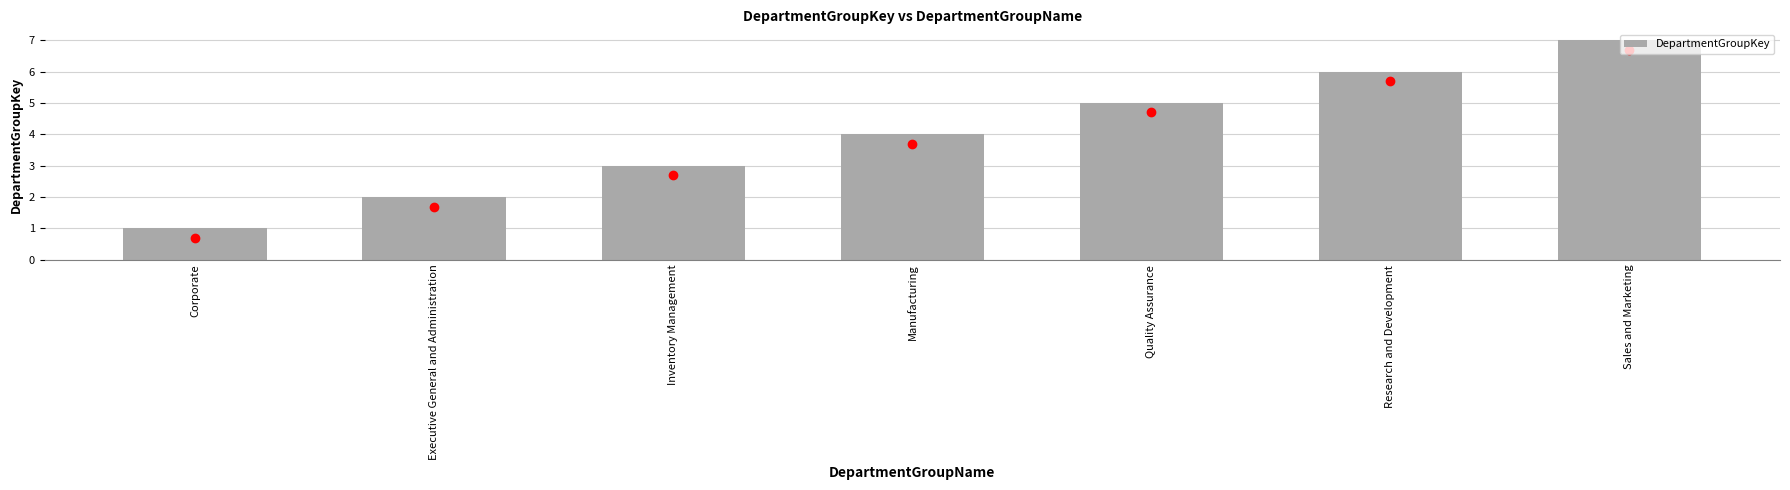

What is the difference between the values at Research and Development and Inventory Management?

3